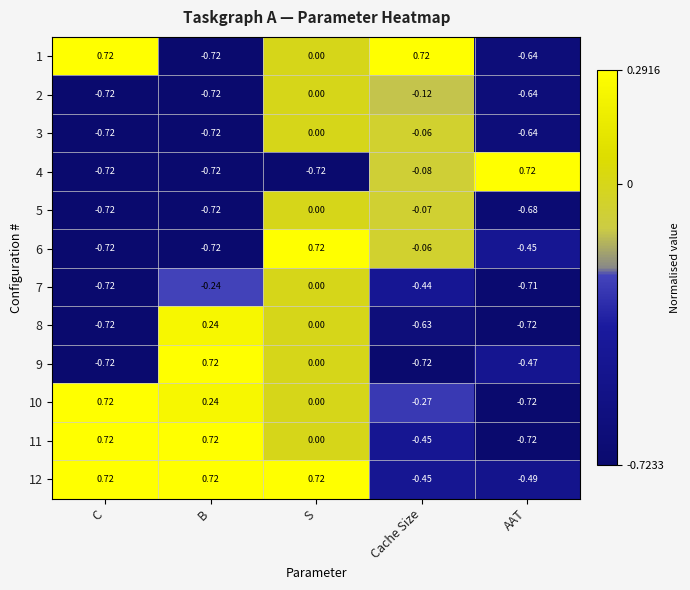

At which label does 7 reach its minimum?

C